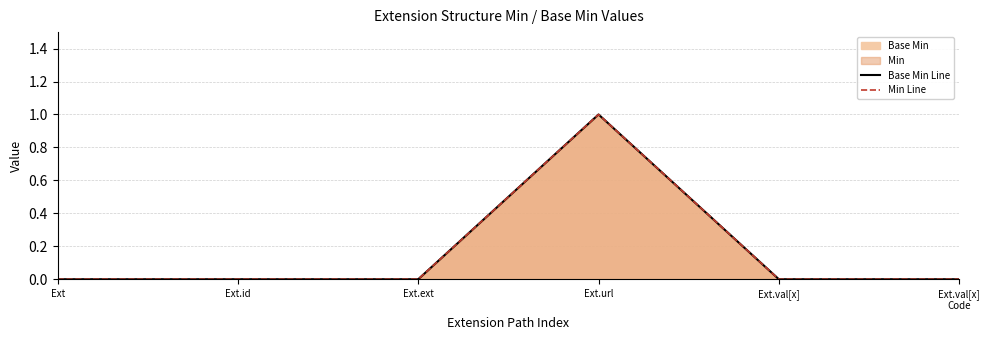

Reading right to left, transcribe all the data shown in this chart.

Base Min Line: Ext.val[x]
Code=0	Ext.val[x]=0	Ext.url=1	Ext.ext=0	Ext.id=0	Ext=0
Min Line: Ext.val[x]
Code=0	Ext.val[x]=0	Ext.url=1	Ext.ext=0	Ext.id=0	Ext=0